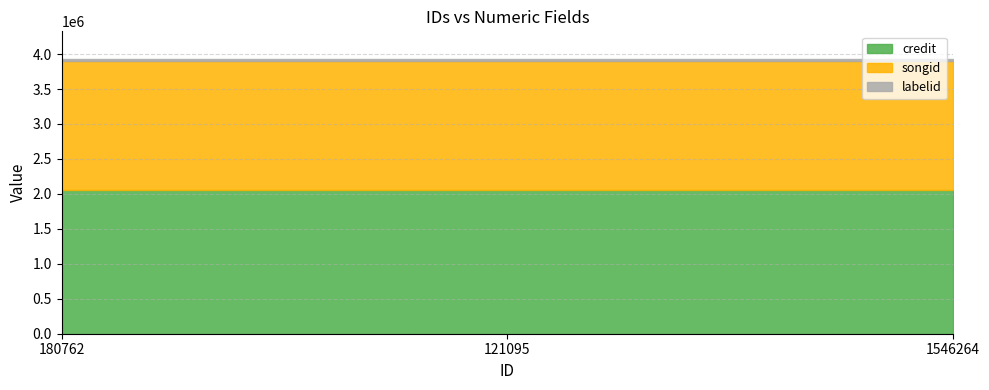

What is the maximum value shown in the chart?

2053451